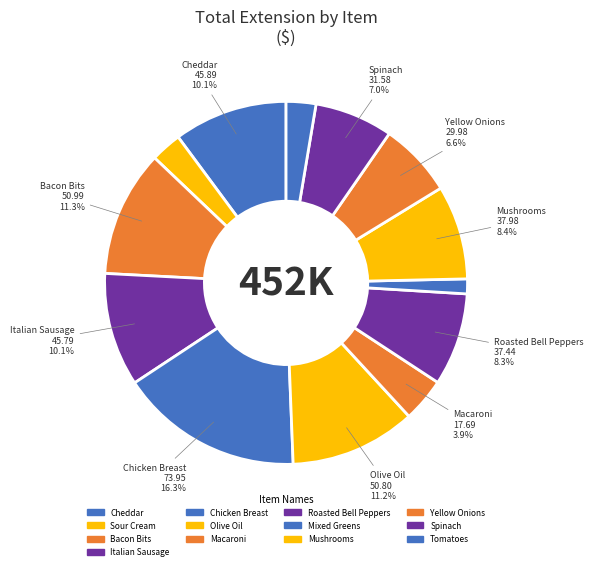

Is it true that Tomatoes is 3% of the pie?

True